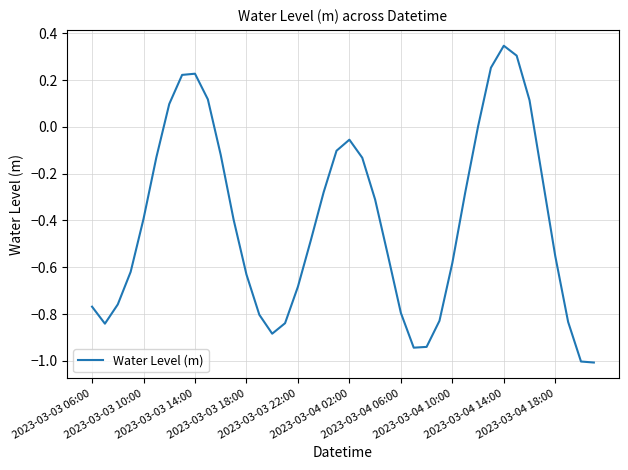

What is the minimum value shown in the chart?

-1.0